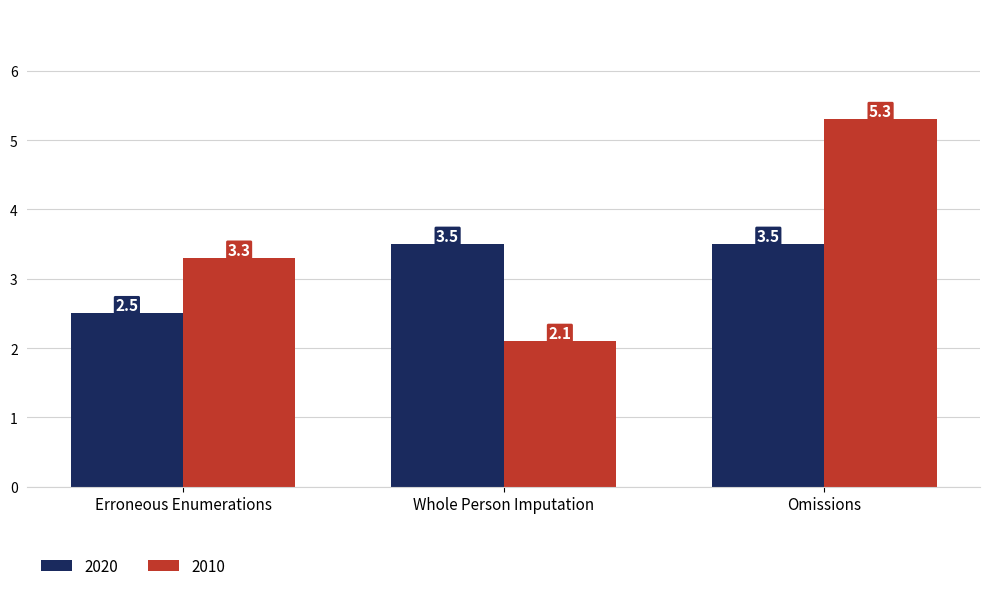

The value of 2010 at Omissions is 8.8. True or false?

False